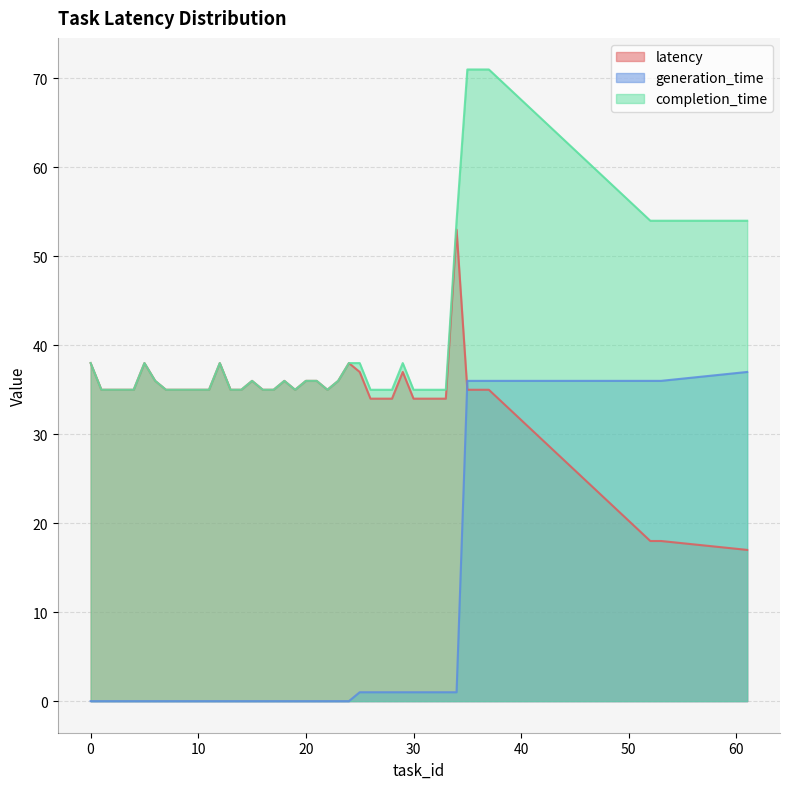

Reading left to right, extract all data points from this chart.

latency: 1=35	13=35	14=35	17=35	26=34	27=34	30=34	32=34	2=35	3=35	4=35	7=35	9=35	10=35	22=35	28=34	8=35	11=35	16=35	19=35	31=34	33=34	6=36	15=36	18=36	20=36	21=36	23=36	0=38	5=38	12=38	24=38	25=37	29=37	34=53	52=18	53=18	61=17	35=35	37=35
generation_time: 1=0	13=0	14=0	17=0	26=1	27=1	30=1	32=1	2=0	3=0	4=0	7=0	9=0	10=0	22=0	28=1	8=0	11=0	16=0	19=0	31=1	33=1	6=0	15=0	18=0	20=0	21=0	23=0	0=0	5=0	12=0	24=0	25=1	29=1	34=1	52=36	53=36	61=37	35=36	37=36
completion_time: 1=35	13=35	14=35	17=35	26=35	27=35	30=35	32=35	2=35	3=35	4=35	7=35	9=35	10=35	22=35	28=35	8=35	11=35	16=35	19=35	31=35	33=35	6=36	15=36	18=36	20=36	21=36	23=36	0=38	5=38	12=38	24=38	25=38	29=38	34=54	52=54	53=54	61=54	35=71	37=71